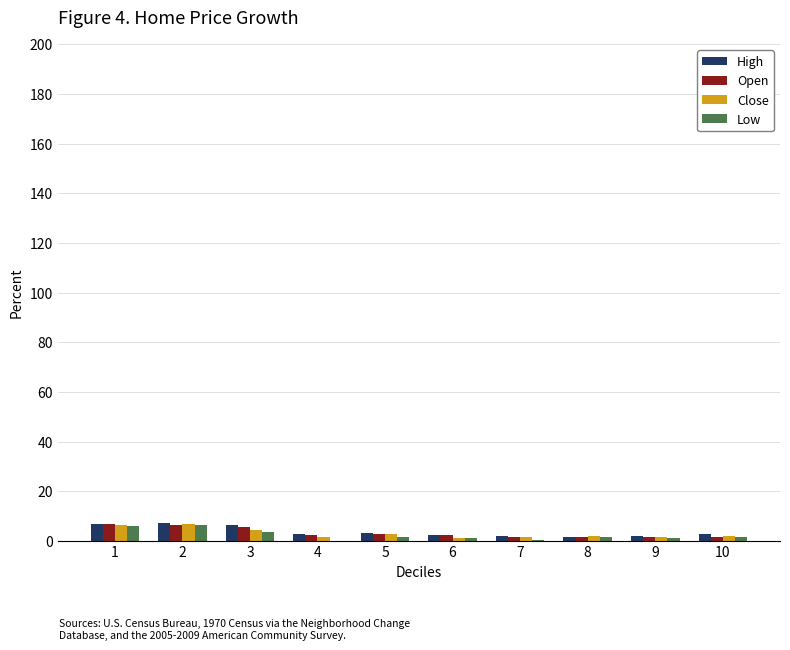

What is the sum of all Low values?

23.6